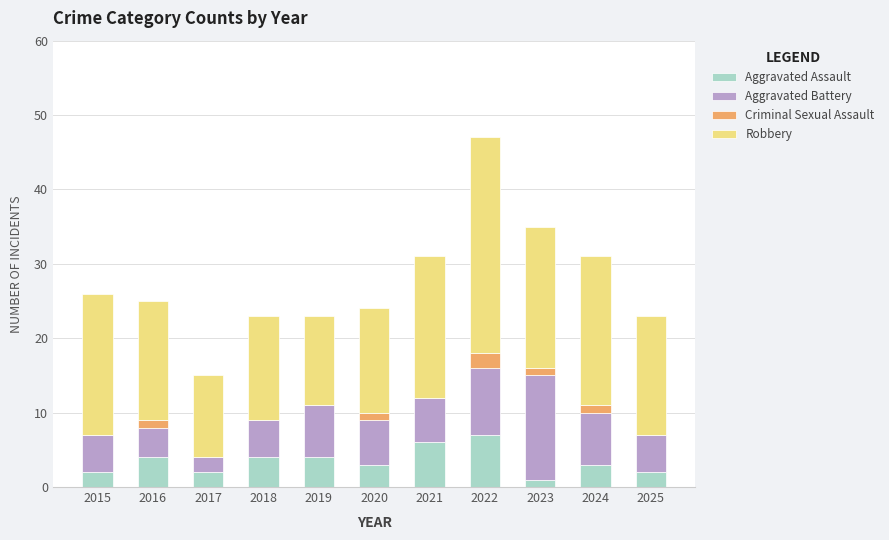

True or false: Aggravated Assault has a value of 2 at 2025.

True